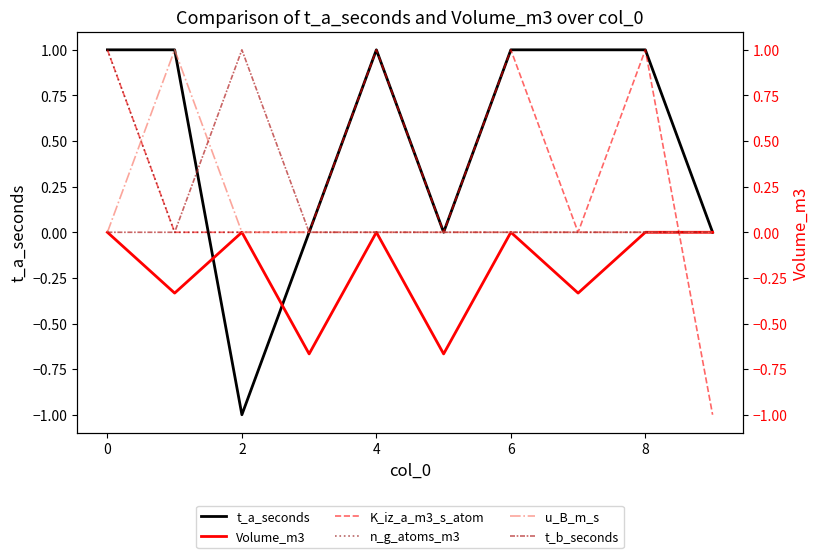

True or false: t_a_seconds has a value of 1.4 at 6.

False